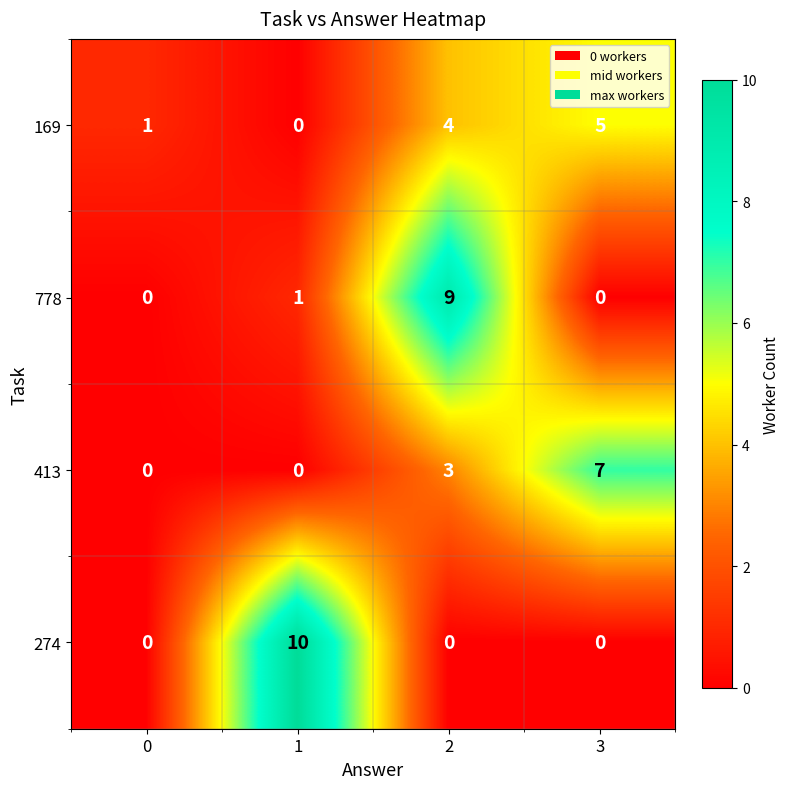

What is the maximum value shown in the chart?

10